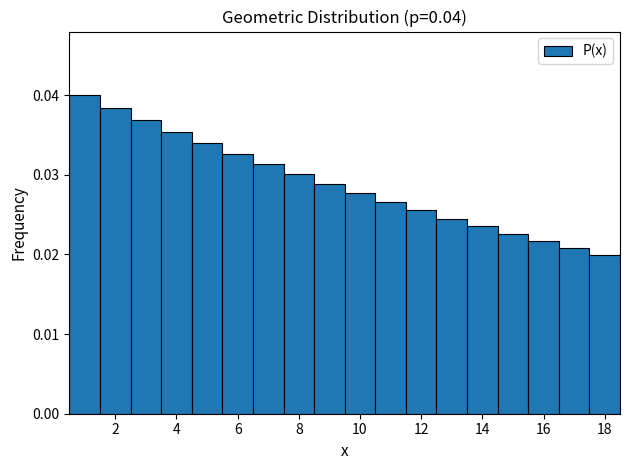

Which range on the x-axis has the tallest bar?

0.5 to 1.5